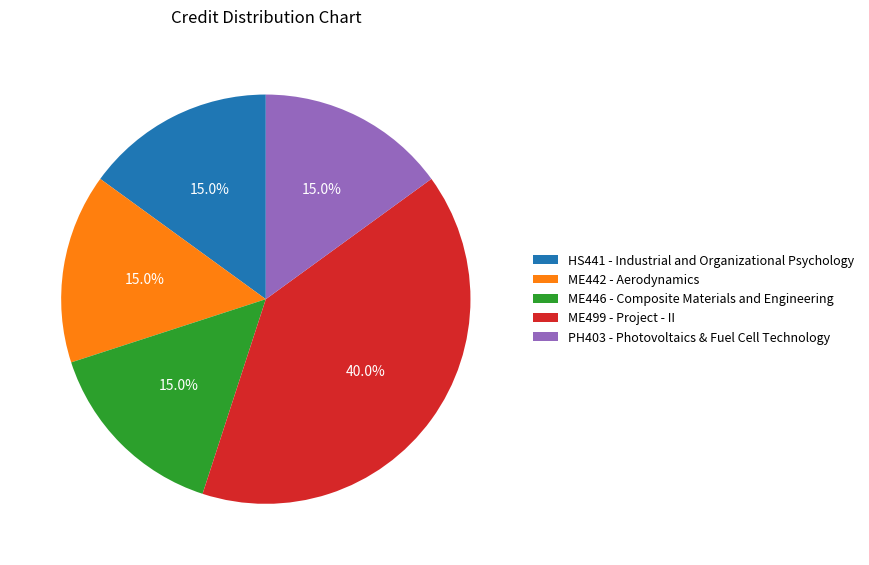

To the nearest percent, what is the difference between the largest and smallest slice percentages?

25%